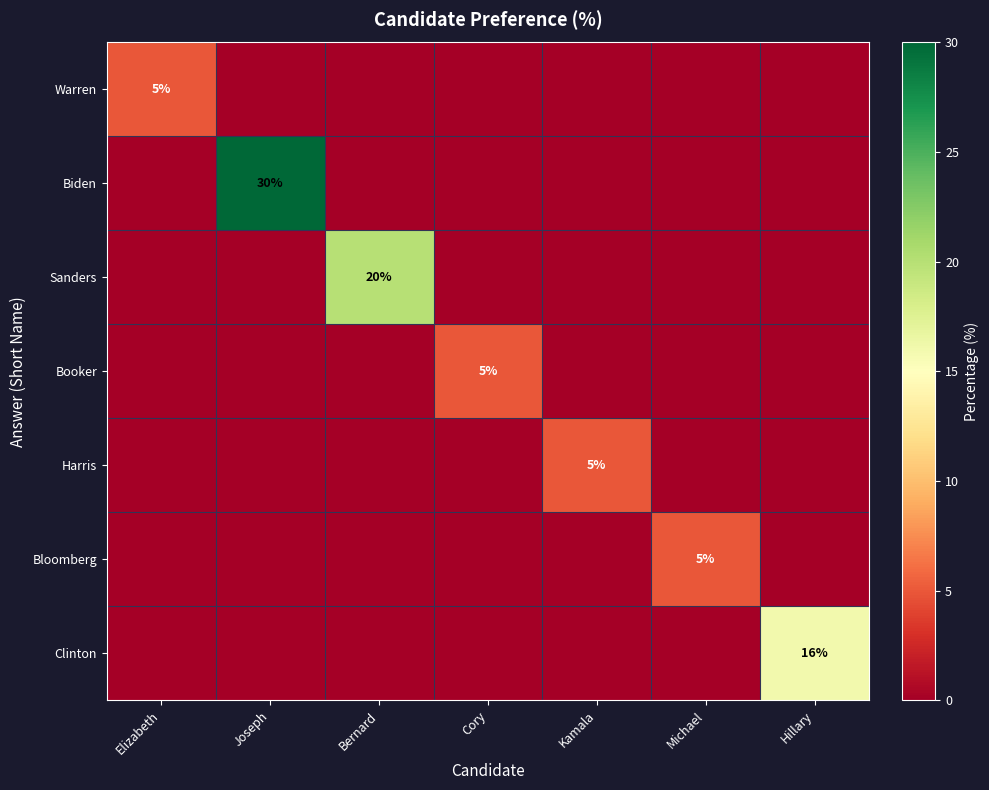

True or false: Harris has a value of 7 at Kamala.

False